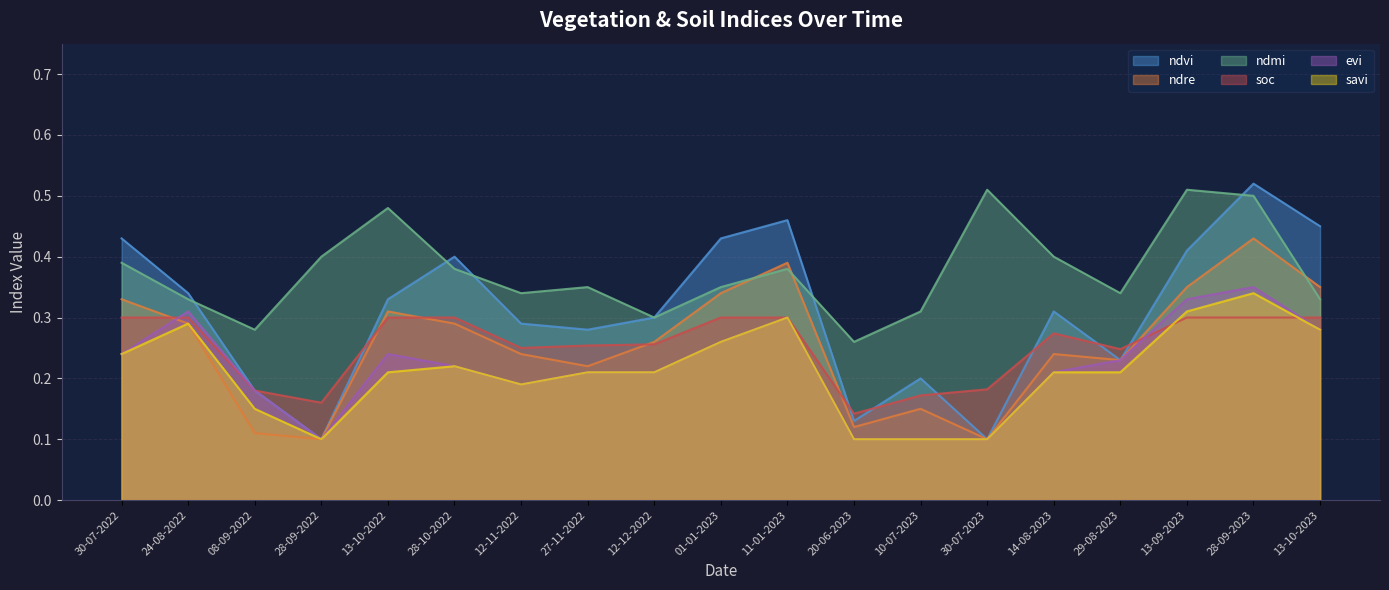

Does the chart display data point markers on the line(s)?

No